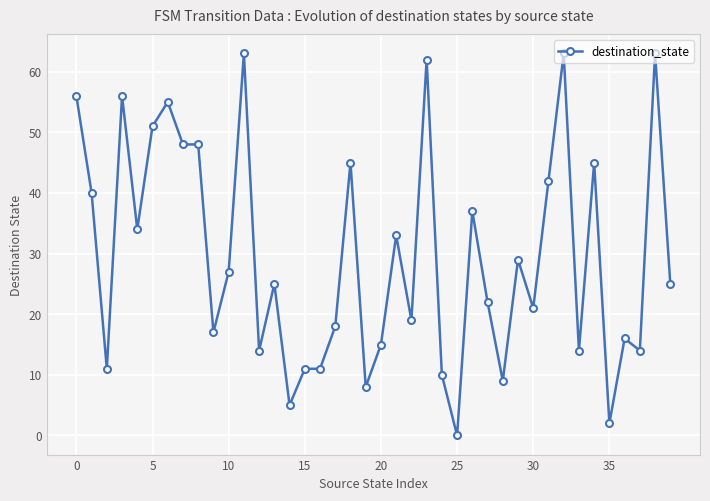

How many lines are shown in the chart?

1